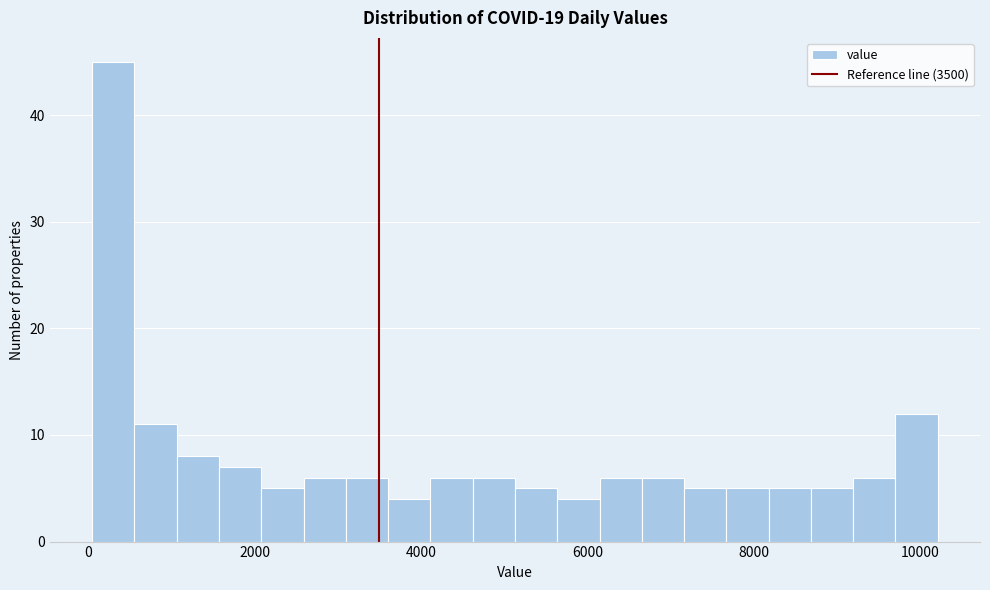

Around what value on the x-axis is the tallest bar? Give the approximate position of its centre, as read against the axis.

400